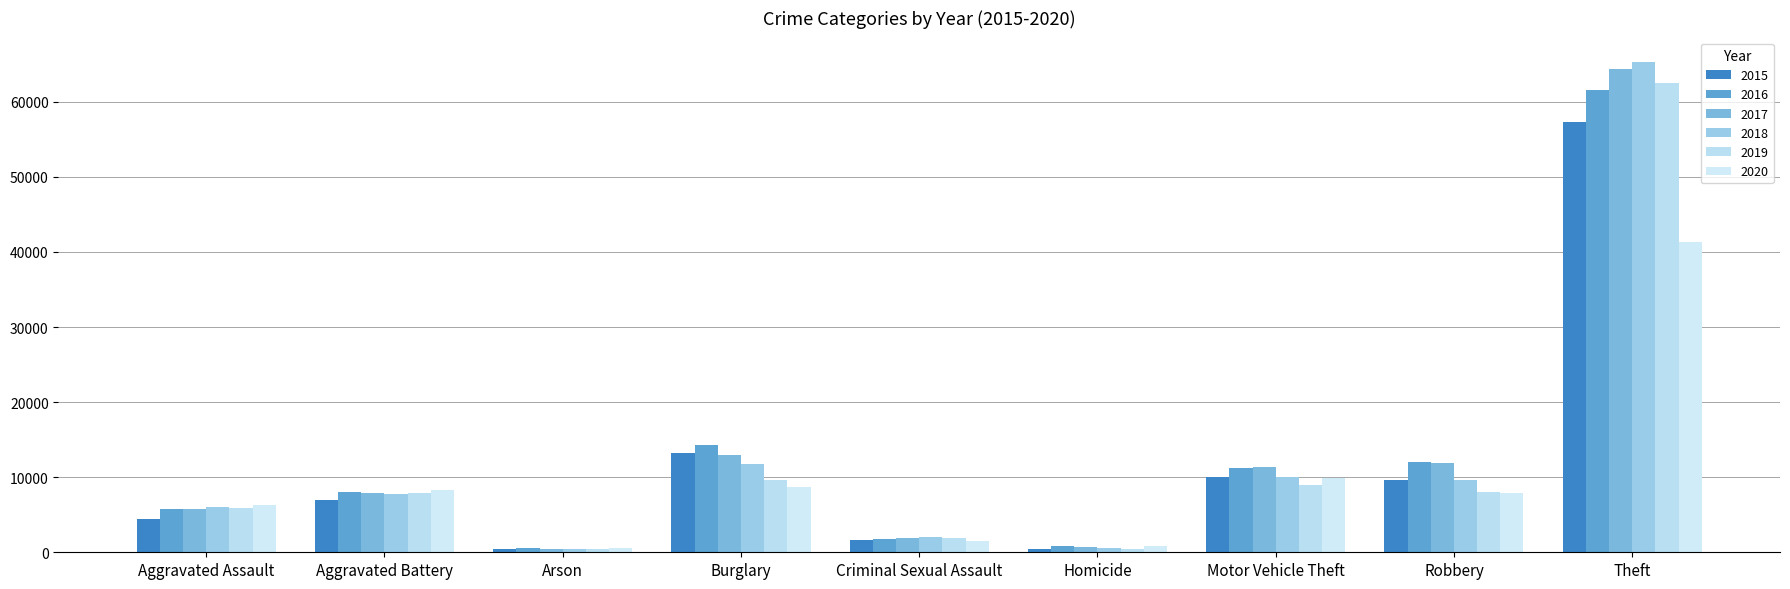

Between Arson and Burglary, which series saw the biggest shift?

2016